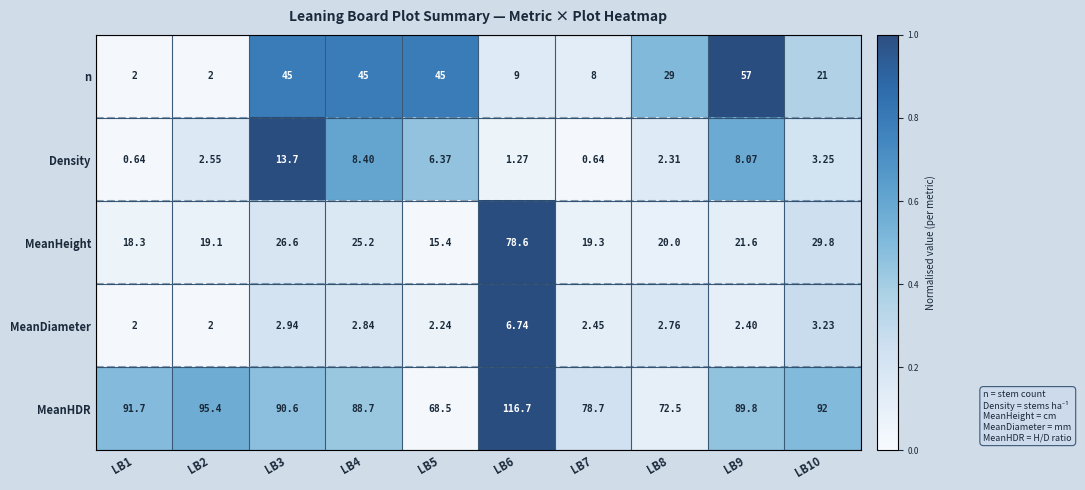

Rank the series by their maximum value, from lowest to highest.

MeanDiameter, Density, n, MeanHeight, MeanHDR